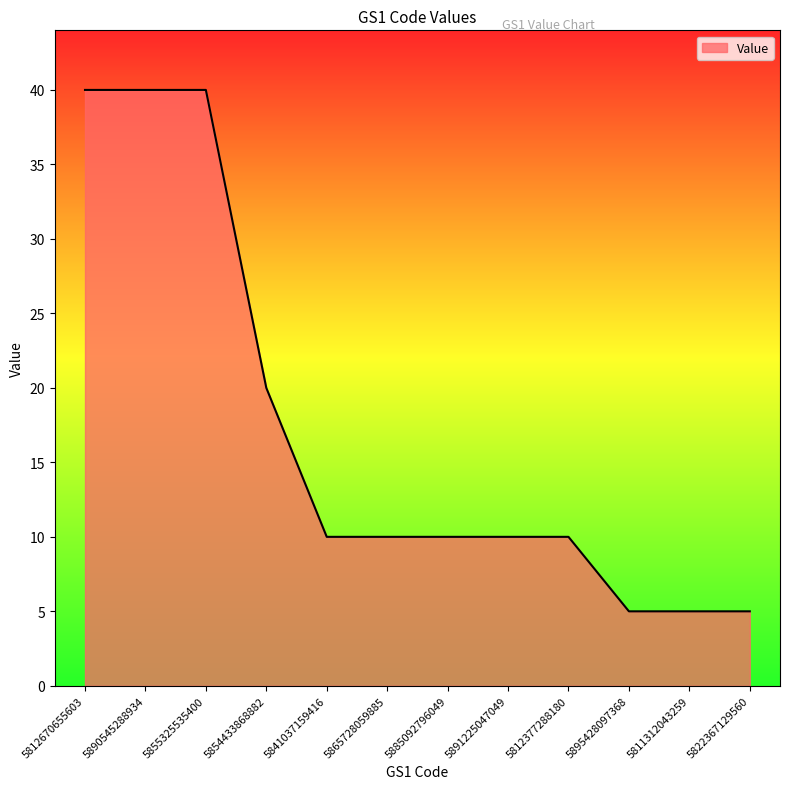

What is the maximum value shown in the chart?

40